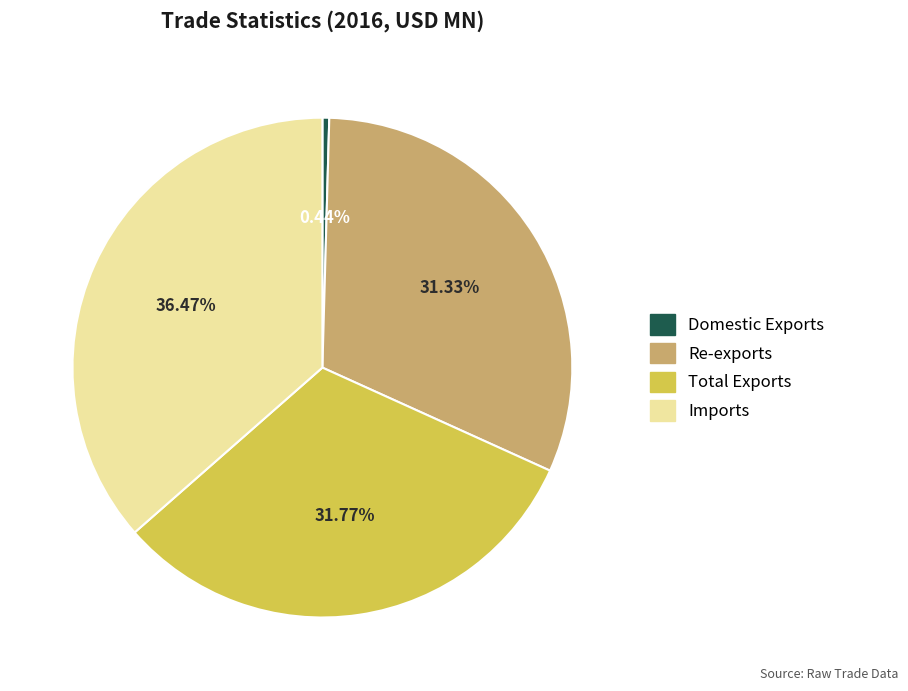

Which category has the smallest portion of the pie?

Domestic Exports